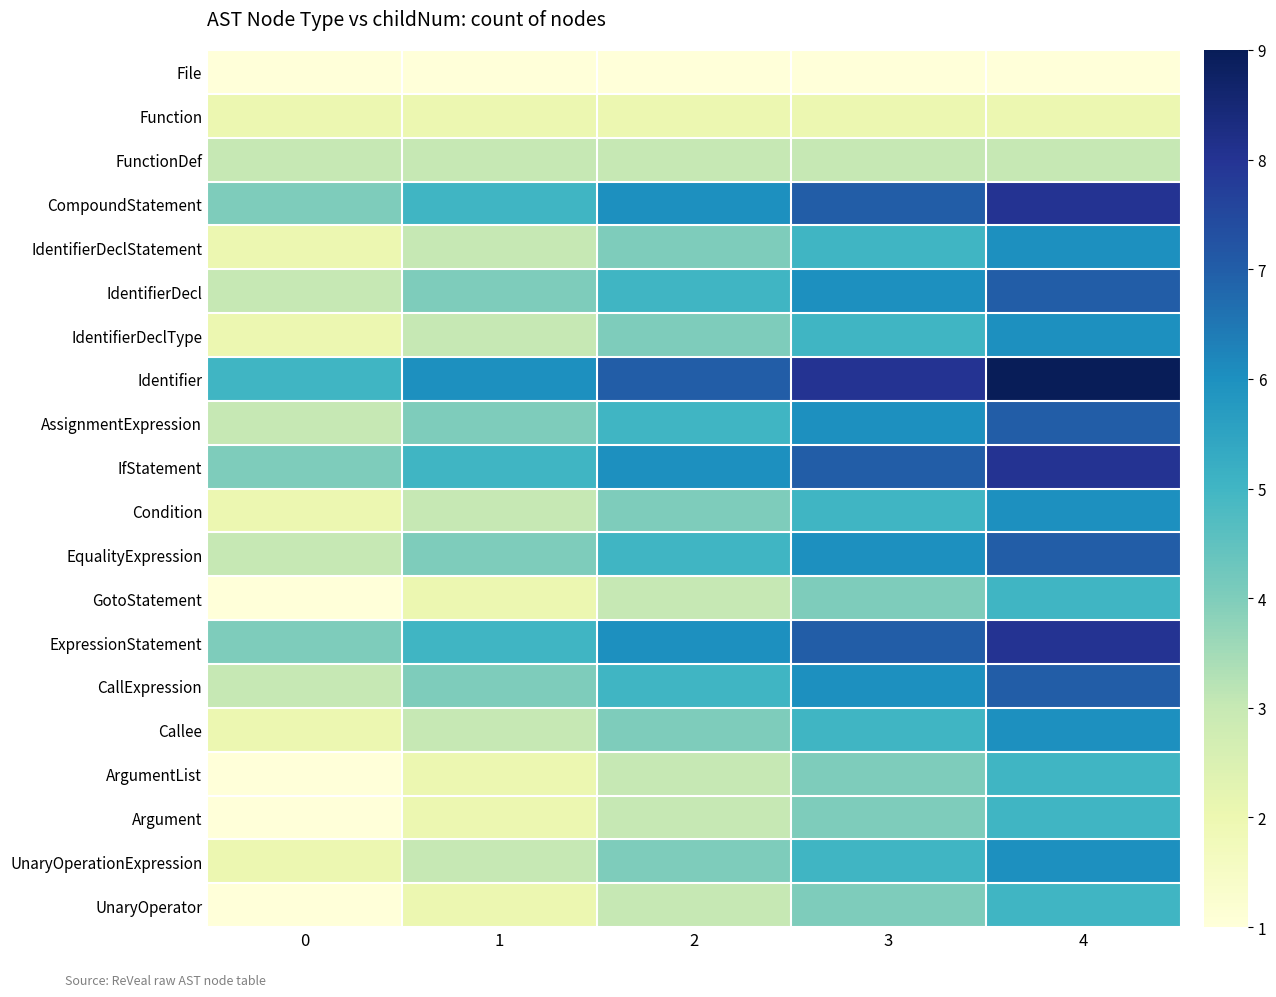

Rank the series at 0 from lowest to highest value.

File, GotoStatement, ArgumentList, Argument, UnaryOperator, Function, IdentifierDeclStatement, IdentifierDeclType, Condition, Callee, UnaryOperationExpression, FunctionDef, IdentifierDecl, AssignmentExpression, EqualityExpression, CallExpression, CompoundStatement, IfStatement, ExpressionStatement, Identifier